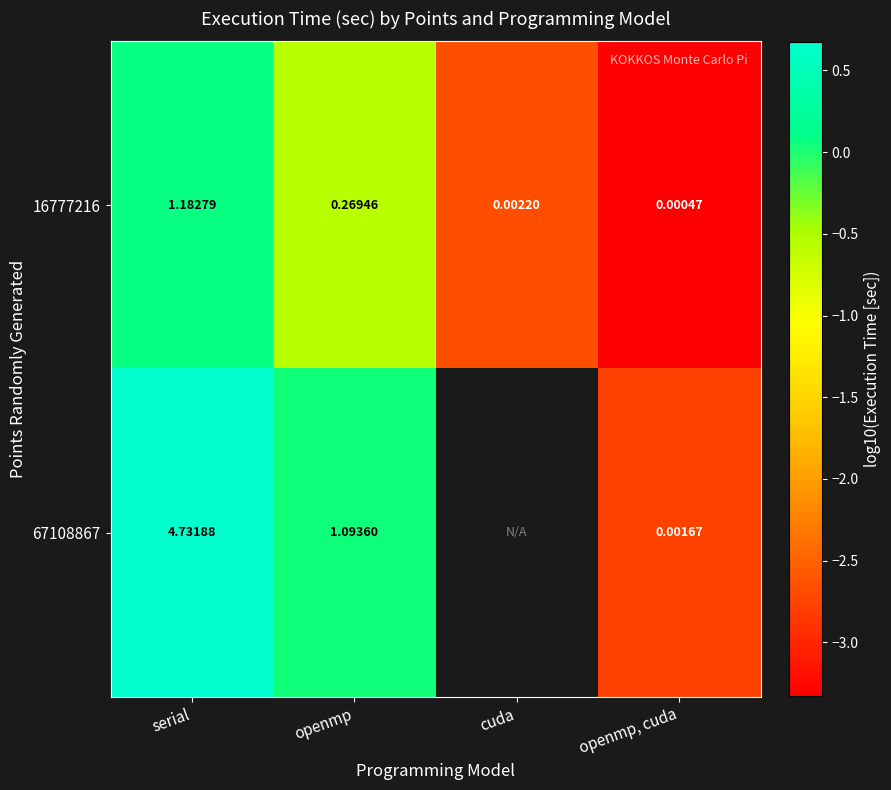

At which label is 16777216 closest to 0?

openmp, cuda